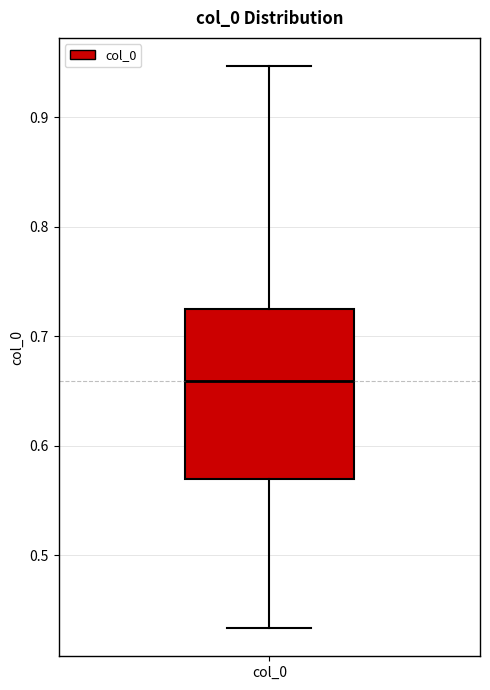

Read this box plot against the y-axis: the position of the median line, the range covered by the box, and the ends of both whiskers. The values are not printed on the chart, so give them approximately, as read against the axis.

median 0.66, box 0.57 to 0.73, whiskers 0.43 to 0.95